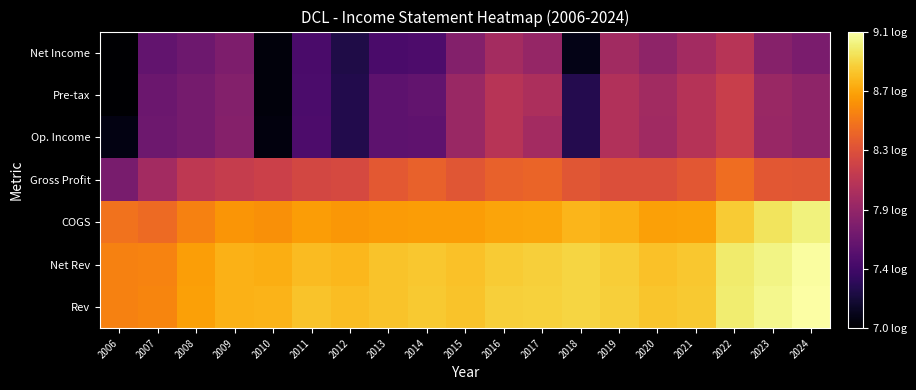

Count the number of categories in the chart.

19